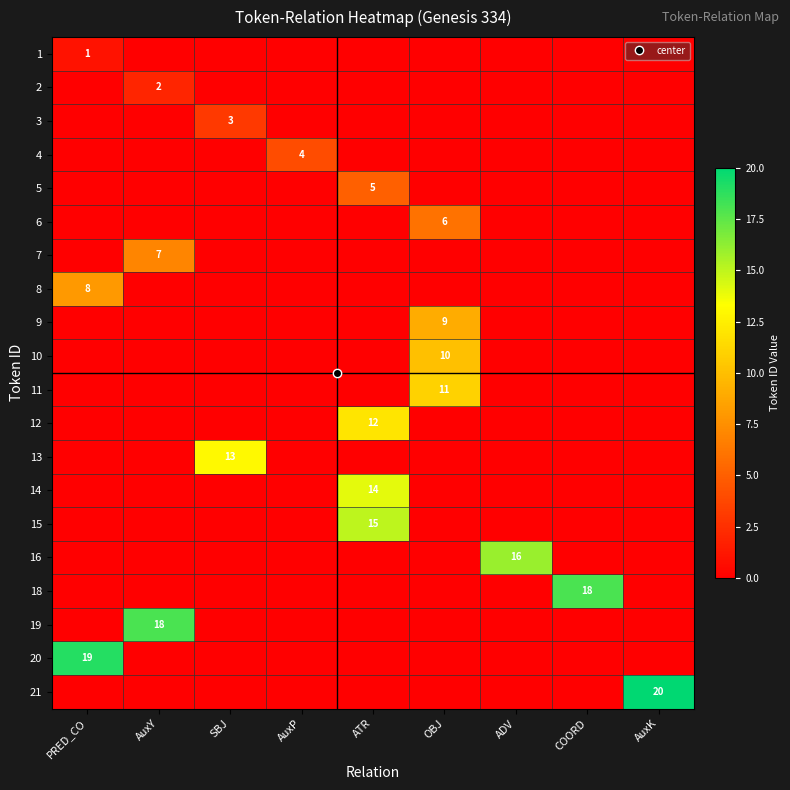

At which label is 9 closest to 4?

PRED_CO